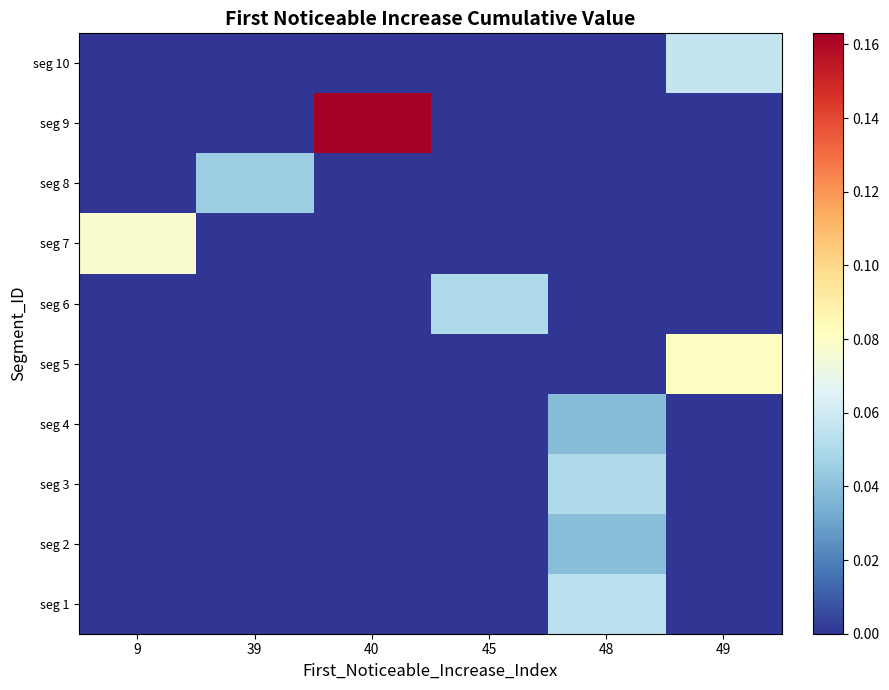

Reading right to left, list all the values displayed in this chart.

seg 1: 49=0.0	48=0.1	45=0.0	40=0.0	39=0.0	9=0.0
seg 2: 49=0.0	48=0.0	45=0.0	40=0.0	39=0.0	9=0.0
seg 3: 49=0.0	48=0.1	45=0.0	40=0.0	39=0.0	9=0.0
seg 4: 49=0.0	48=0.0	45=0.0	40=0.0	39=0.0	9=0.0
seg 5: 49=0.1	48=0.0	45=0.0	40=0.0	39=0.0	9=0.0
seg 6: 49=0.0	48=0.0	45=0.1	40=0.0	39=0.0	9=0.0
seg 7: 49=0.0	48=0.0	45=0.0	40=0.0	39=0.0	9=0.1
seg 8: 49=0.0	48=0.0	45=0.0	40=0.0	39=0.0	9=0.0
seg 9: 49=0.0	48=0.0	45=0.0	40=0.2	39=0.0	9=0.0
seg 10: 49=0.1	48=0.0	45=0.0	40=0.0	39=0.0	9=0.0